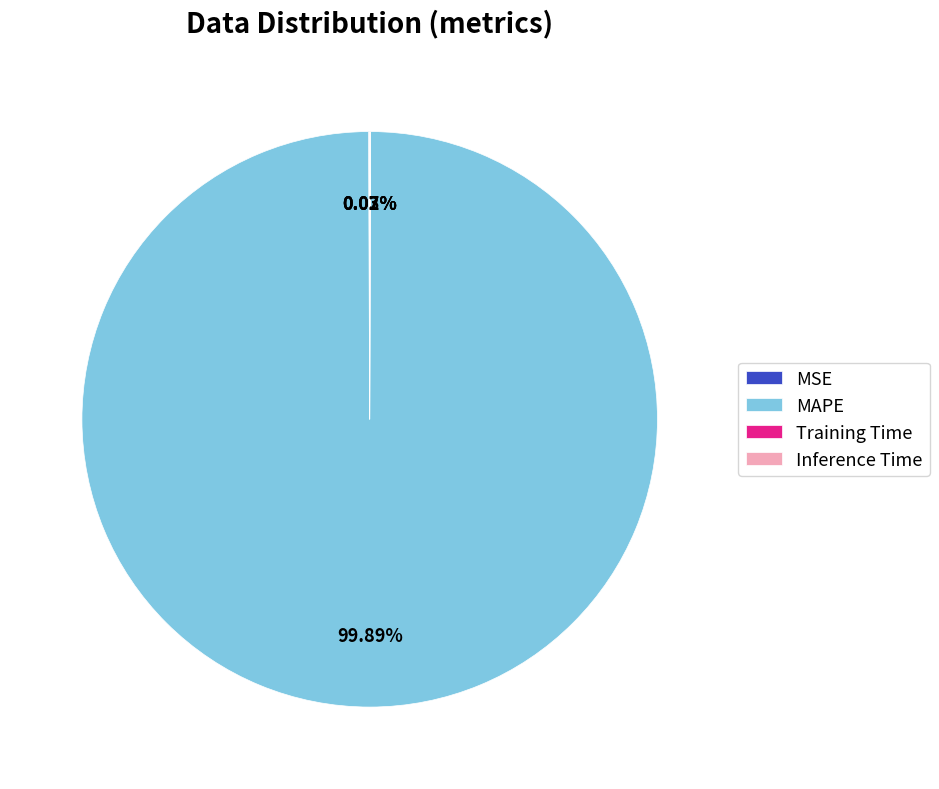

Which slice is the largest?

MAPE